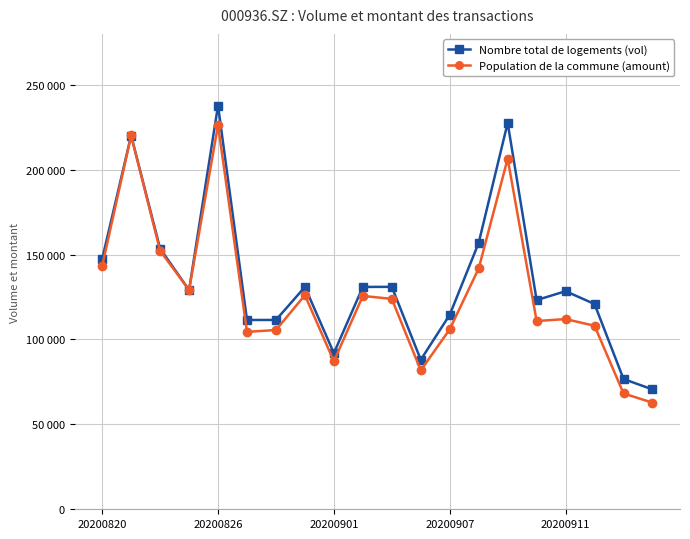

Does the chart have visible grid lines?

Yes